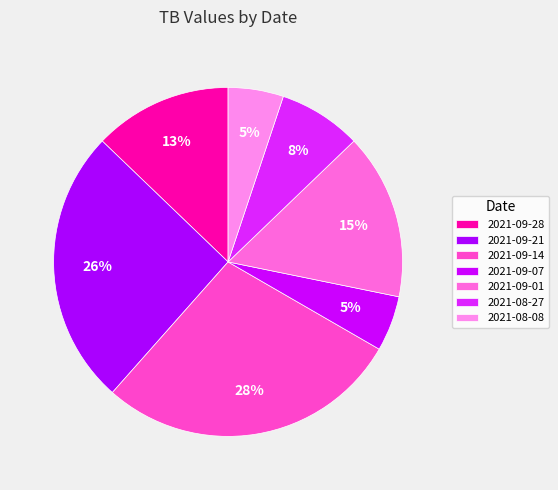

True or false: 2021-09-21 accounts for 13% of the total.

False